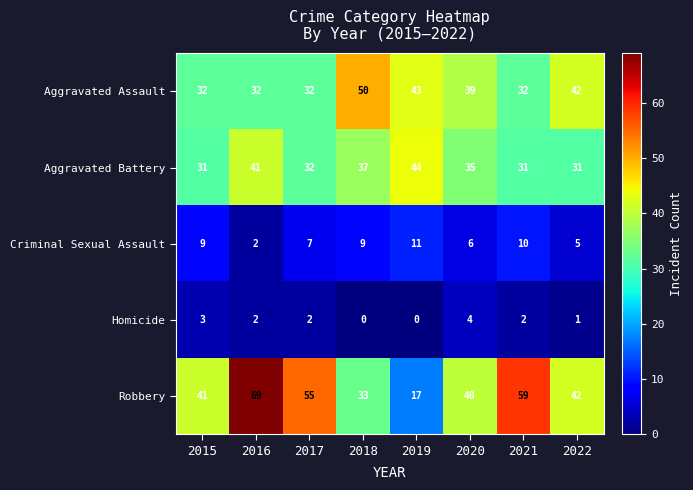

How many positive values does the Homicide series have?

6